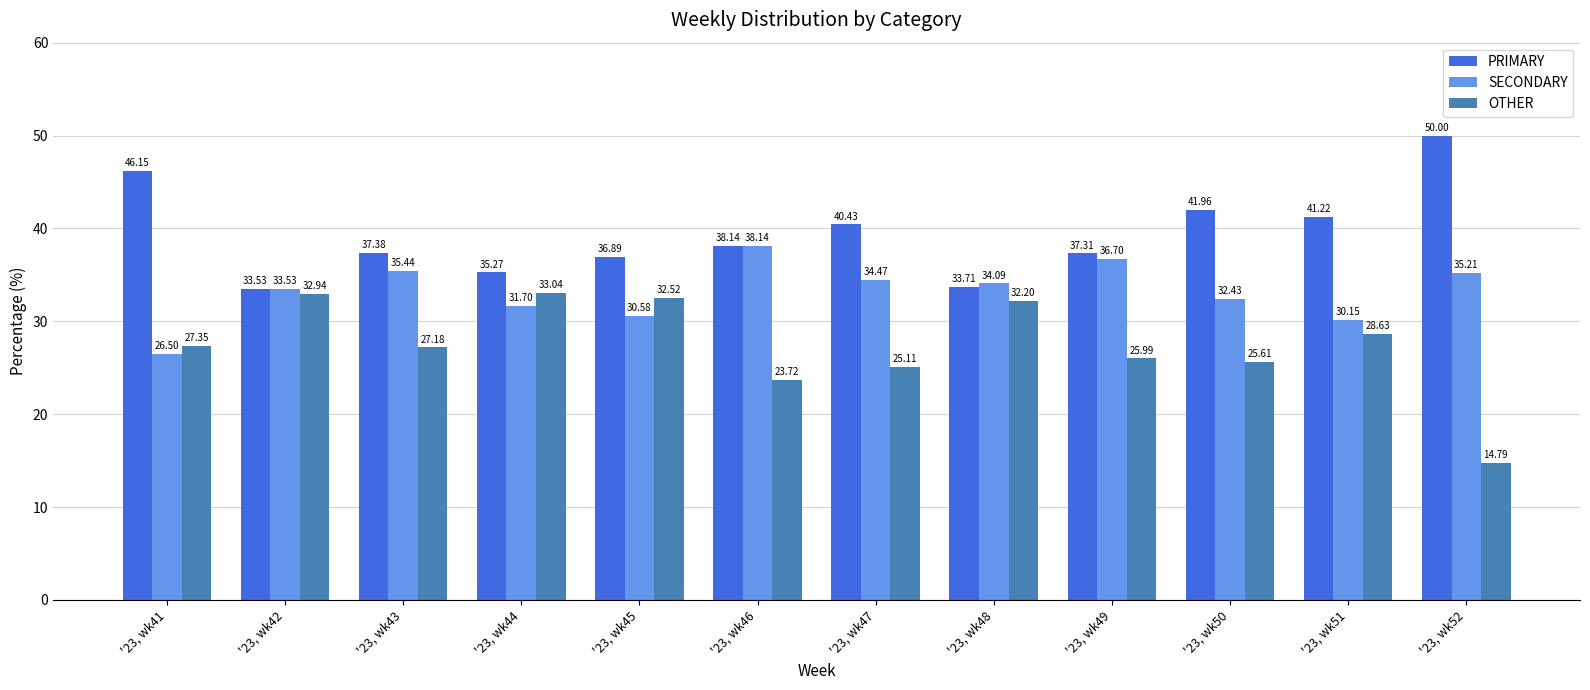

Between '23, wk42 and '23, wk49, which series saw the biggest shift?

OTHER